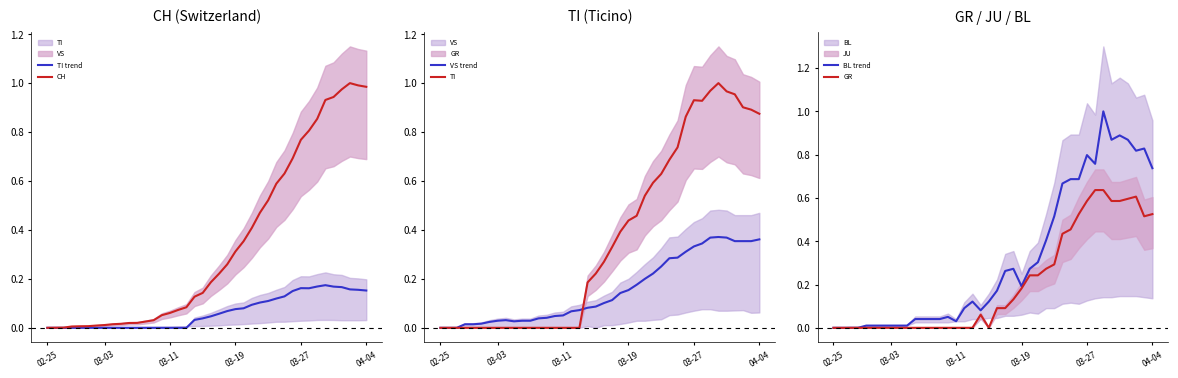

True or false: TI and TI trend intersect in this chart.

False